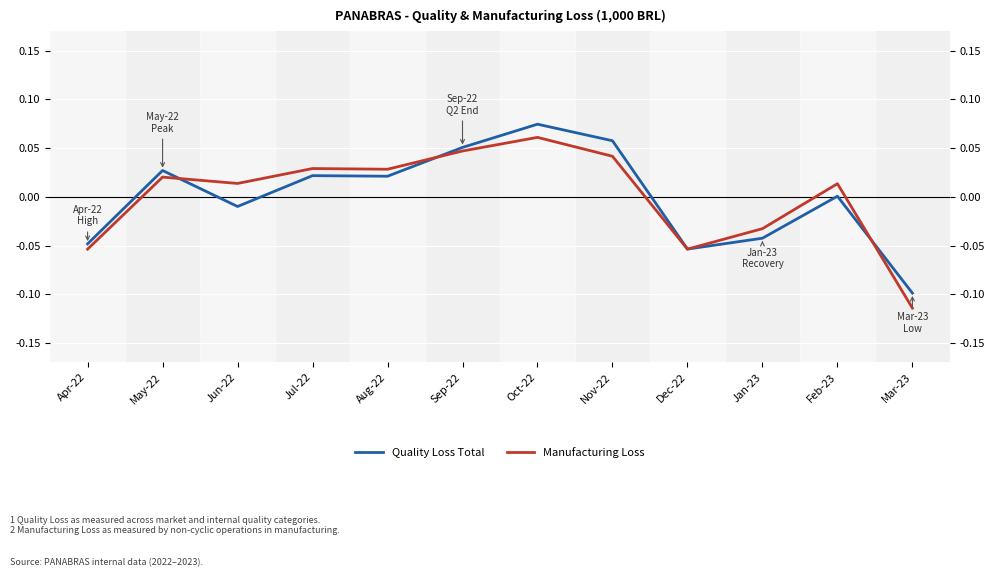

How many negative values does the Quality Loss Total series have?

5